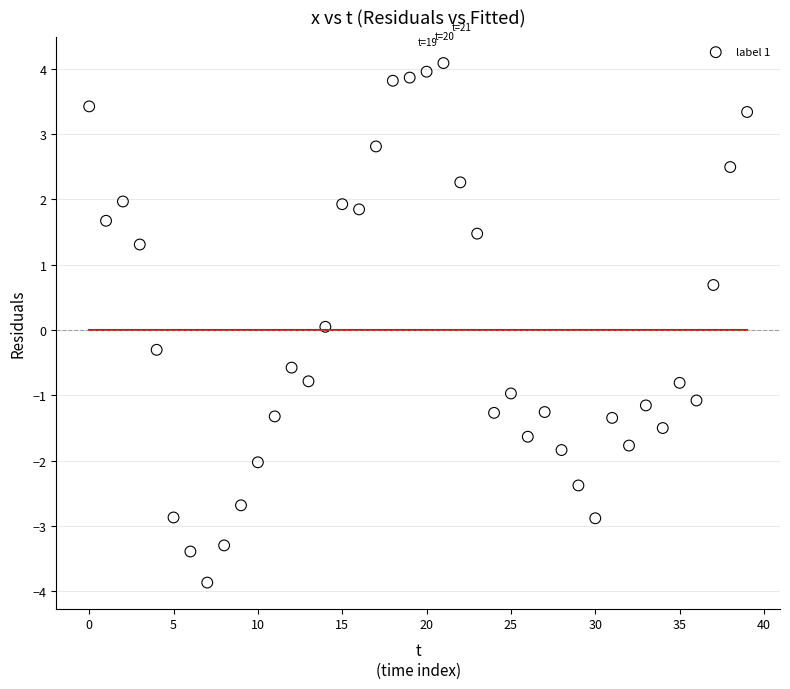

What is the range of Y values (max minus min)?

8.0